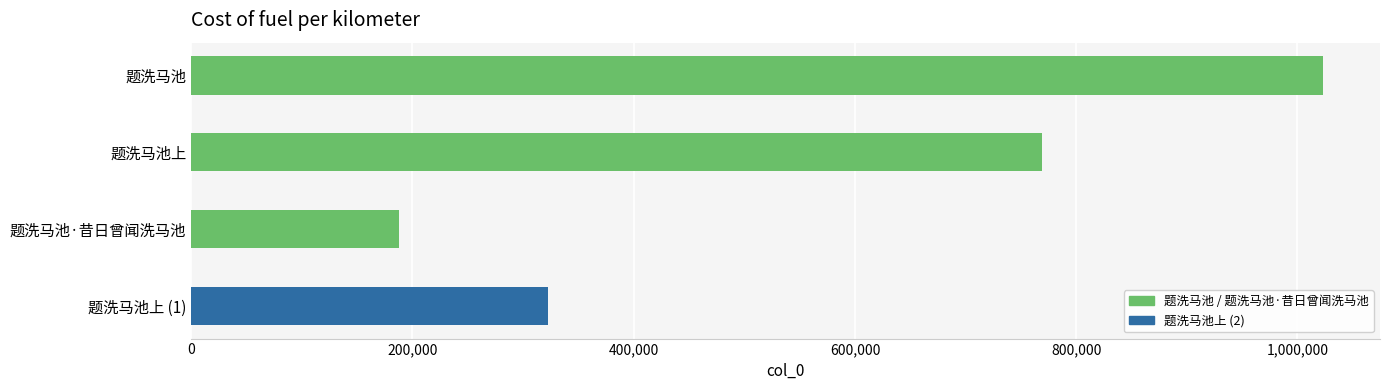

What is the change in value from 题洗马池上 to 题洗马池·昔日曾闻洗马池?

-581191